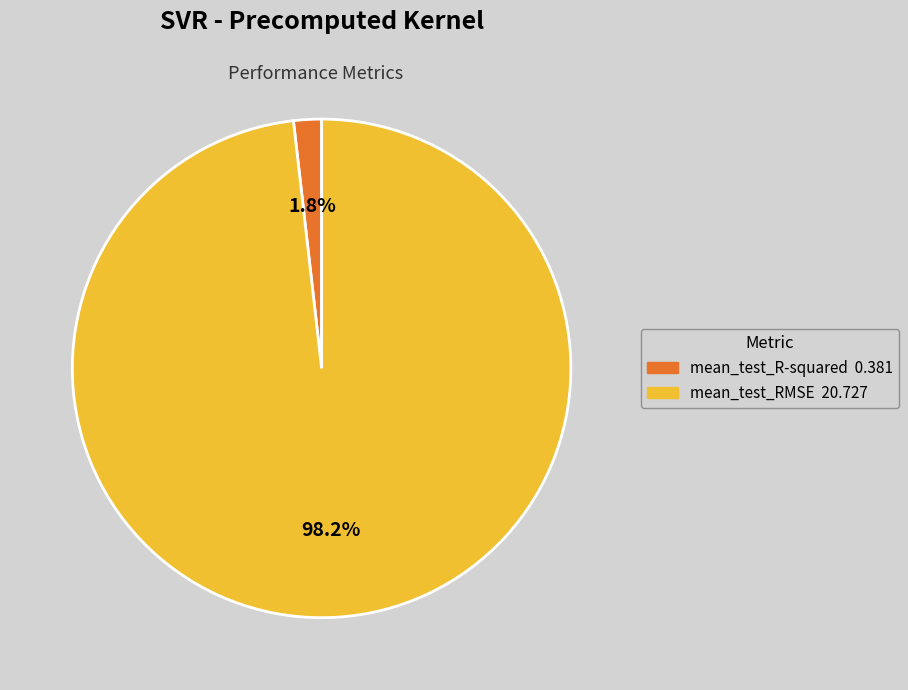

How many slices are in this pie chart?

2